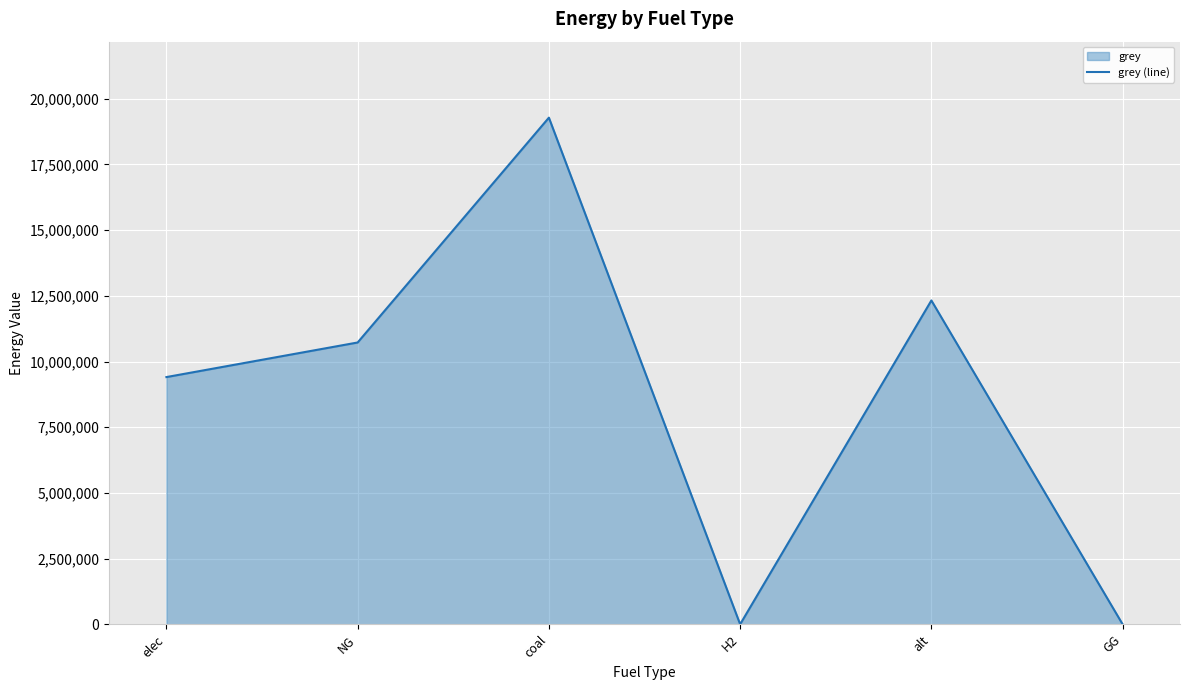

What is the difference between the maximum and minimum values?

19281222.5